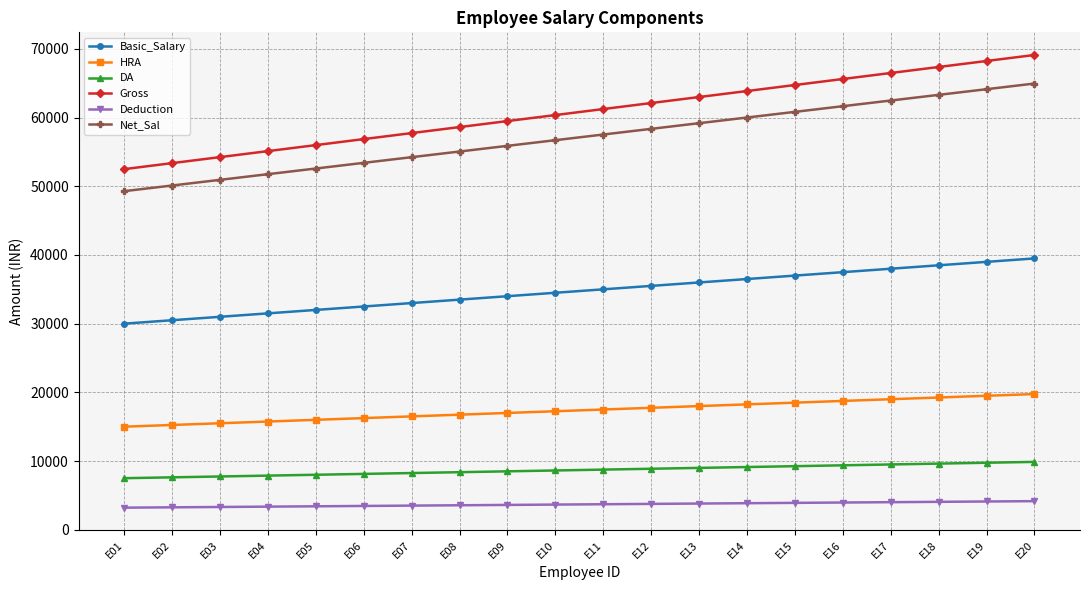

Which series has the largest range (max minus min)?

Gross